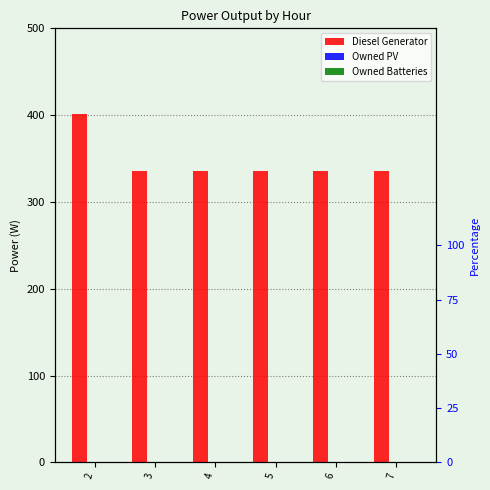

Which series has the widest spread of values?

Diesel Generator